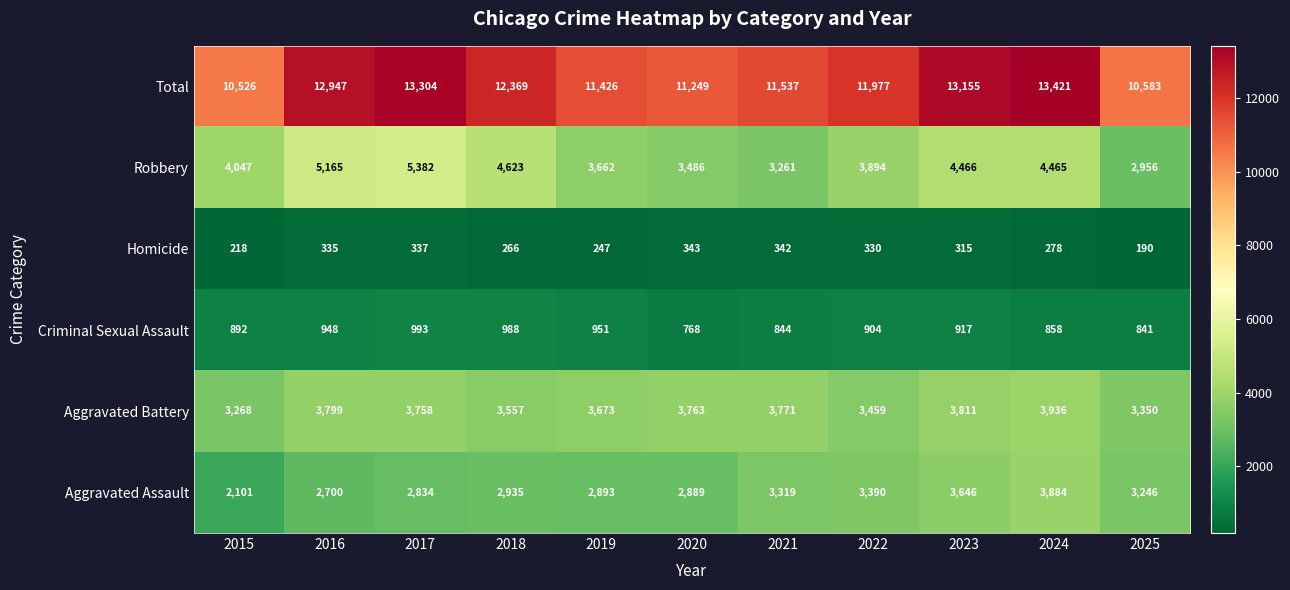

Which series has the largest total across all categories?

Total